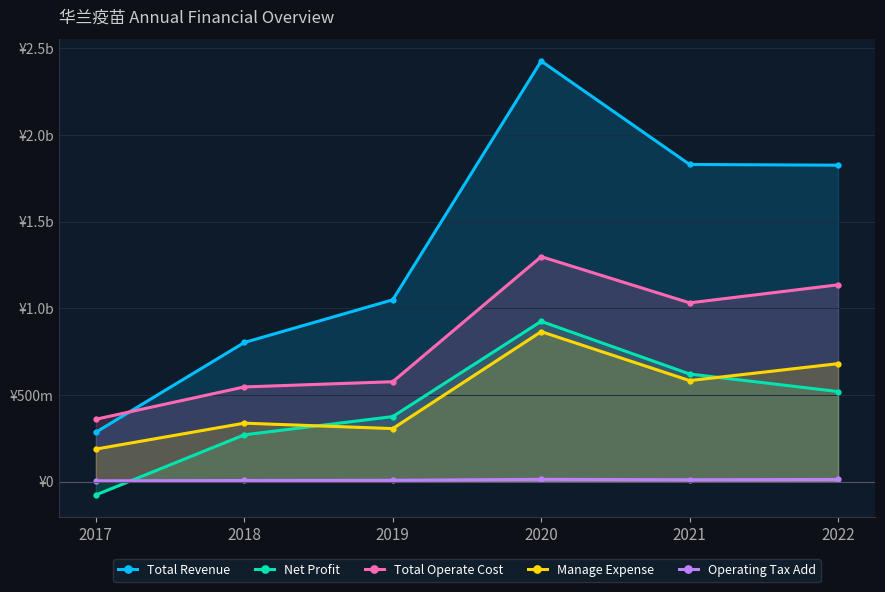

Which series has the largest total across all categories?

Total Revenue